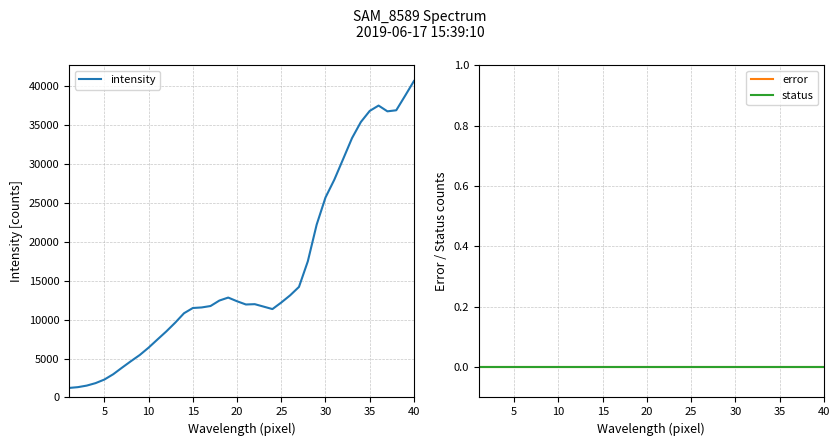

List the series in order of their peak value, lowest first.

error, status, intensity